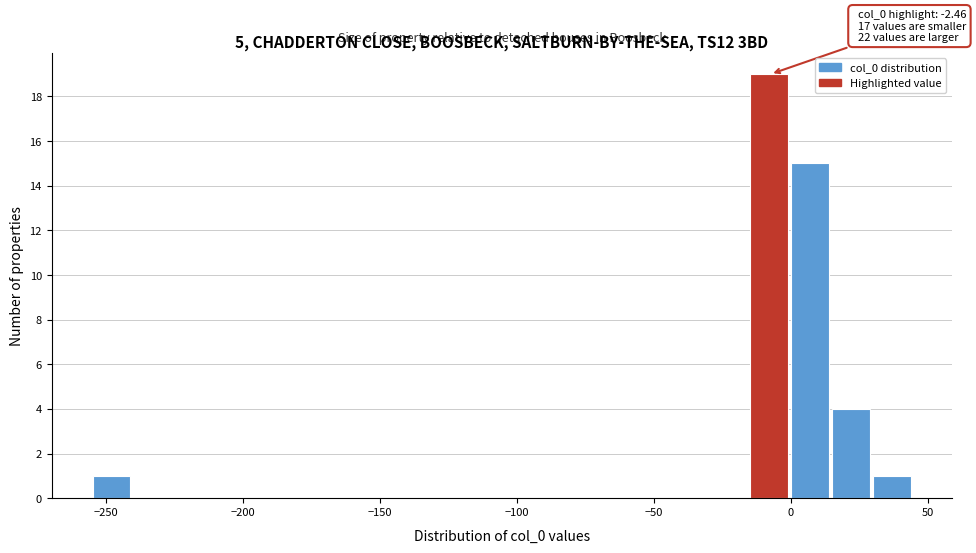

Around what value on the x-axis is the tallest bar? Give the approximate position of its centre, as read against the axis.

-10